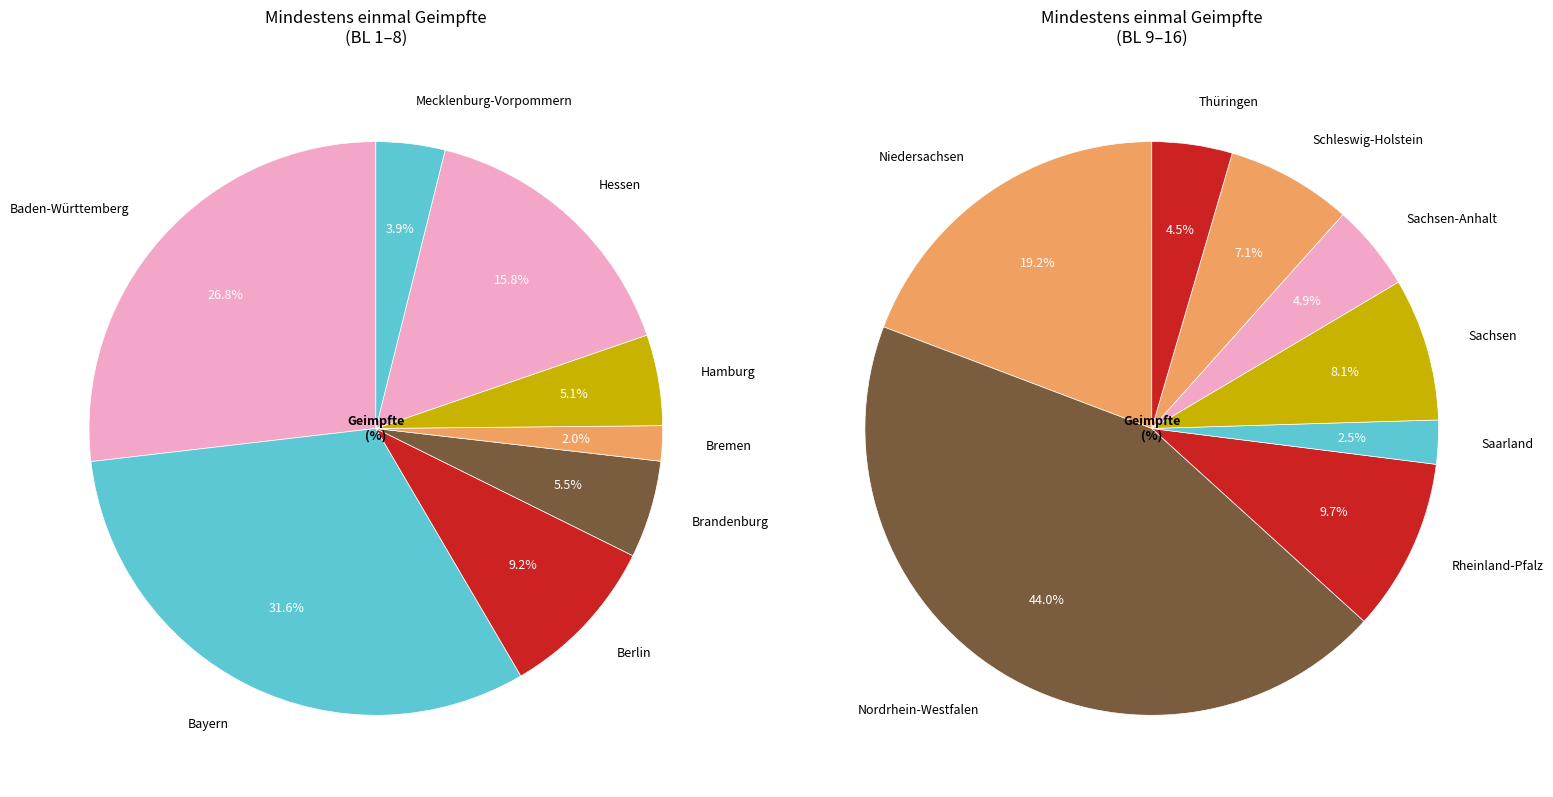

Is there a majority slice in this chart?

No